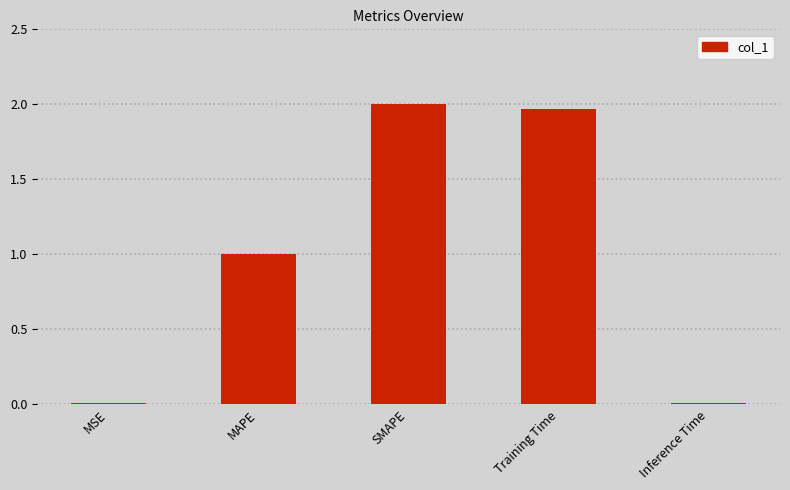

True or false: the data shows 2.0 at Training Time.

True